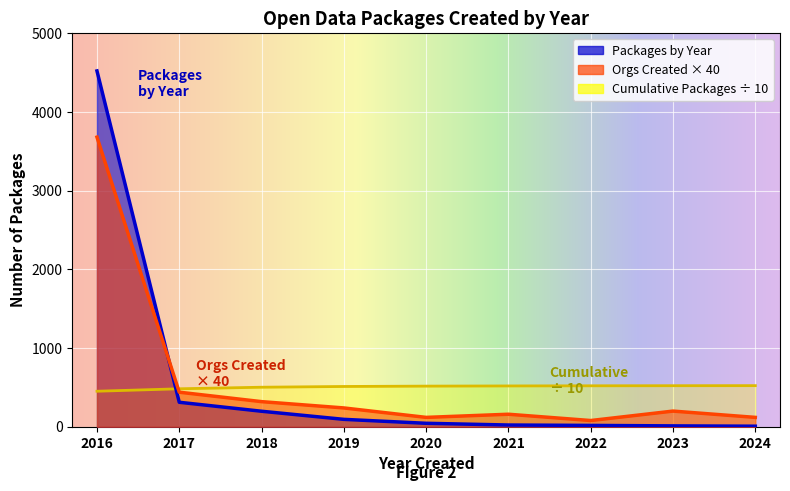

What is the sum of the values at 2024 and 2019?

103